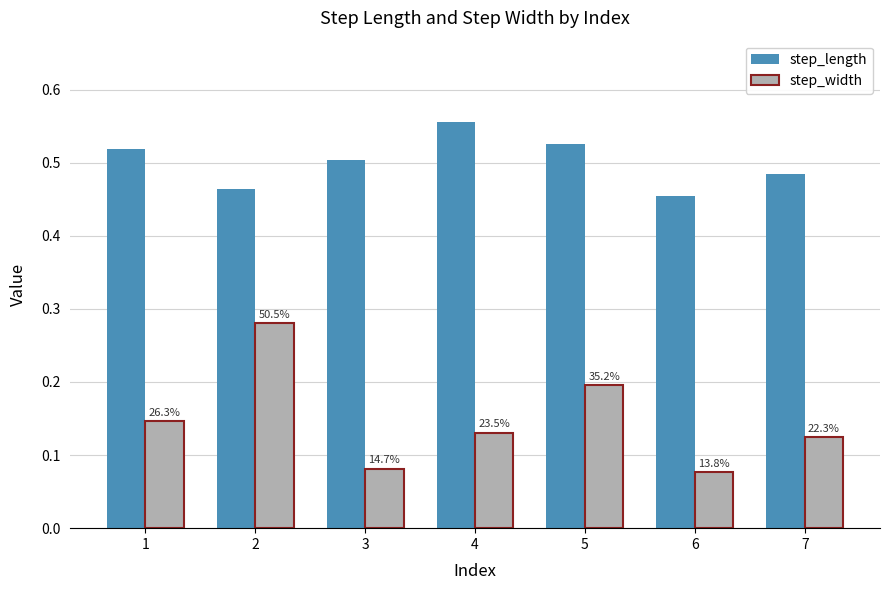

How many bars are there in each group?

2